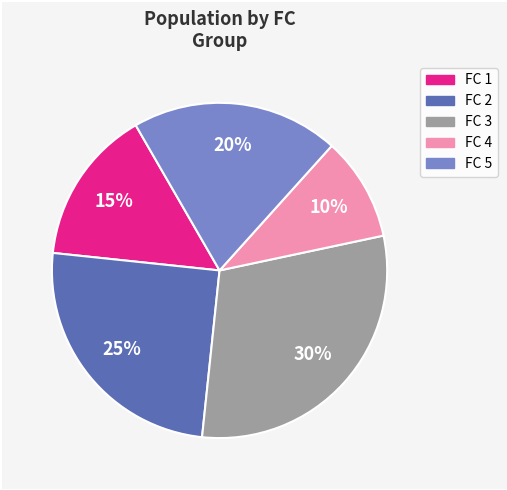

Rank the categories by value from lowest to highest.

FC 4, FC 1, FC 5, FC 2, FC 3